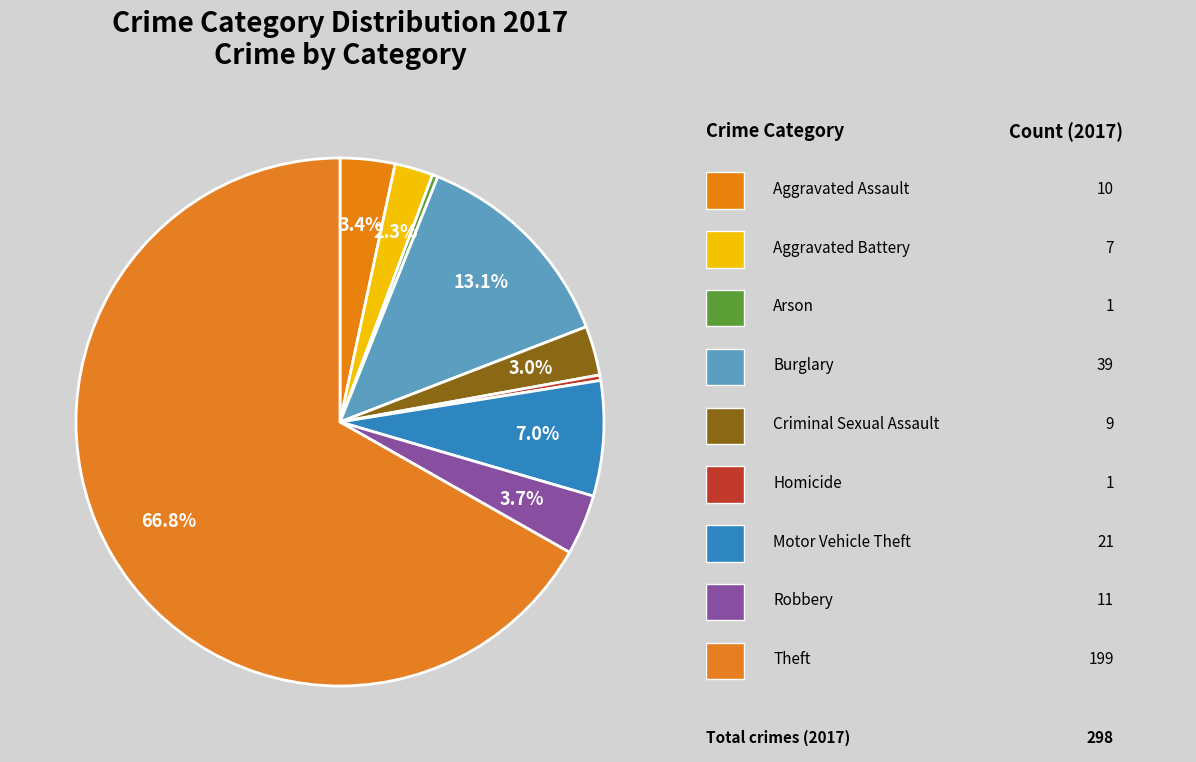

Count the number of slices in the pie.

9